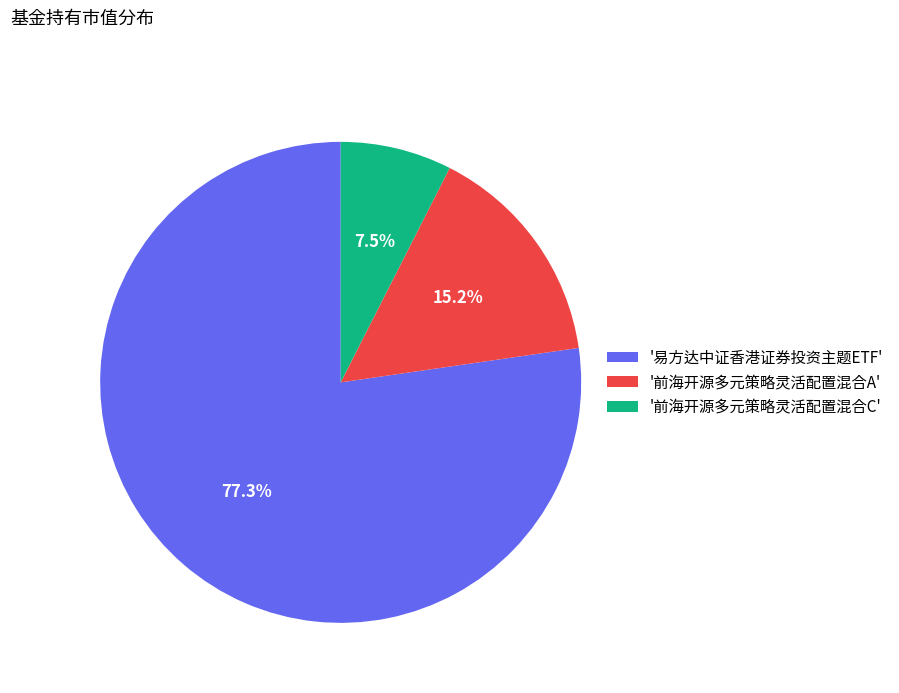

What percentage do '前海开源多元策略灵活配置混合C' and '前海开源多元策略灵活配置混合A' together represent?

22.7%